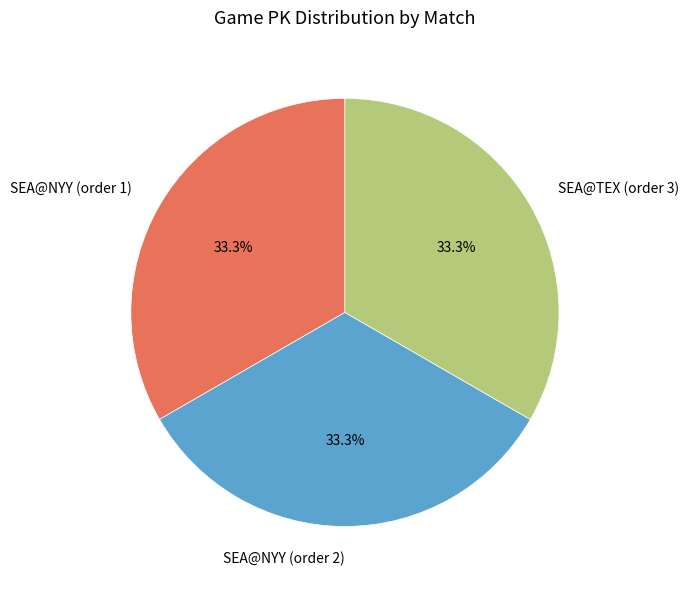

What is the ratio of the value at SEA@NYY (order 2) to the value at SEA@TEX (order 3)?

1.0